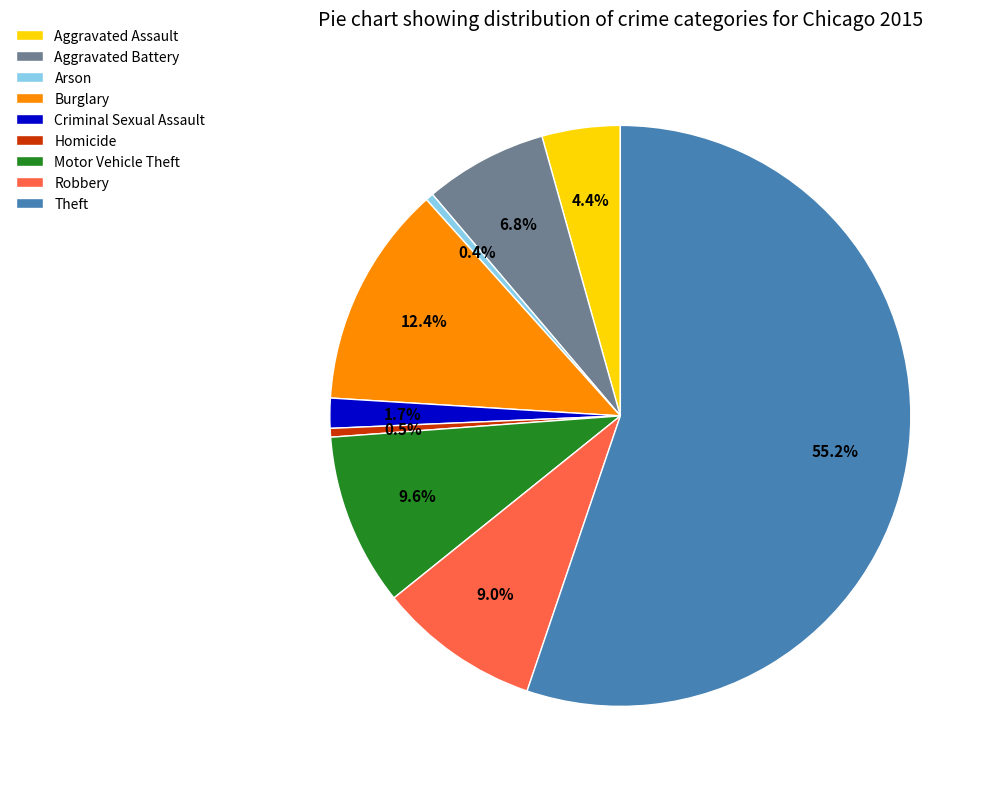

To the nearest percent, what portion does Criminal Sexual Assault represent?

2%